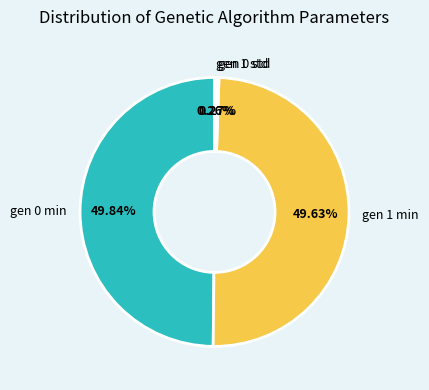

To the nearest percent, what percentage of the pie is gen 0 min?

50%